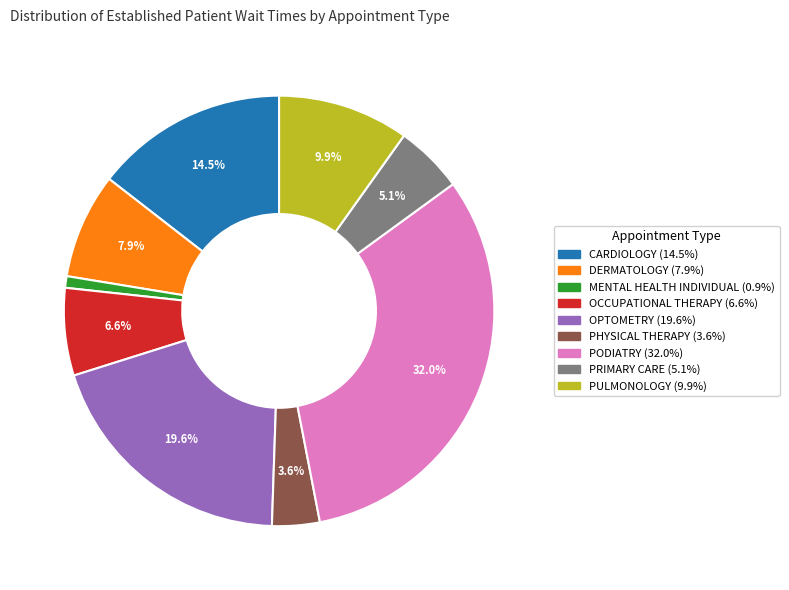

Is it true that PODIATRY is 41% of the pie?

False